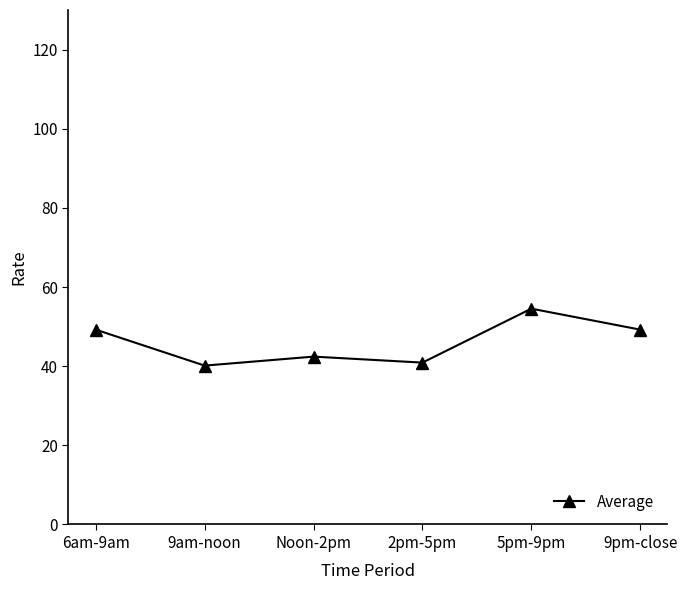

Which has a higher value, 9pm-close or 9am-noon?

9pm-close